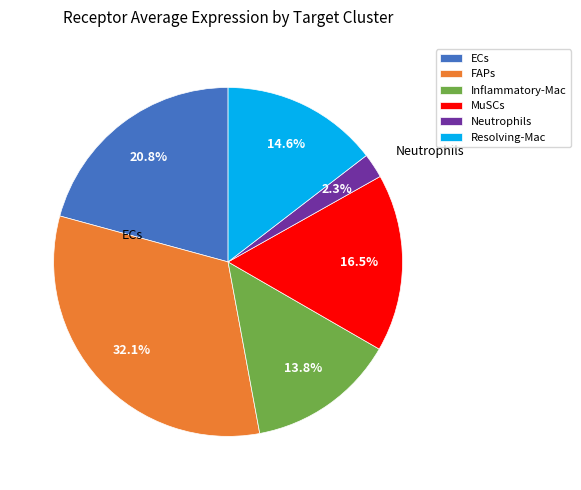

What percentage is the ECs slice, to the nearest percent?

21%